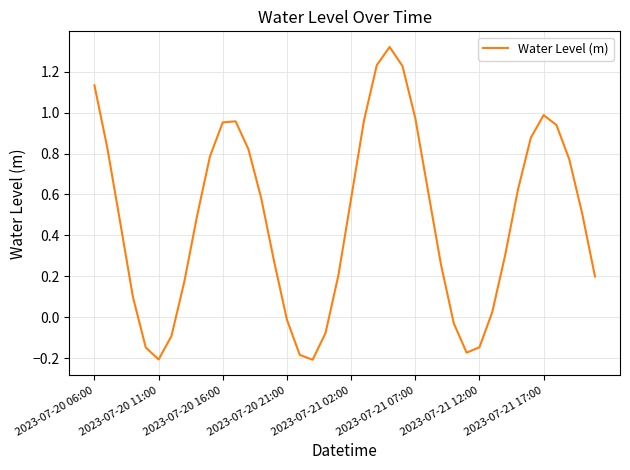

What is the difference between the maximum and minimum values?

1.5